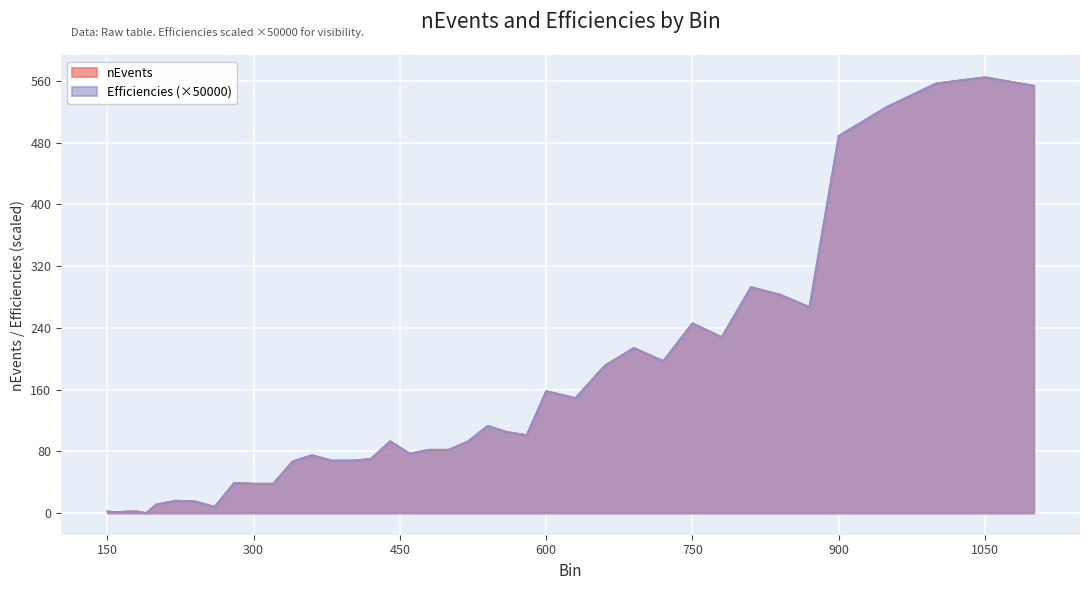

How many interior local peaks does the Efficiencies series have?

10